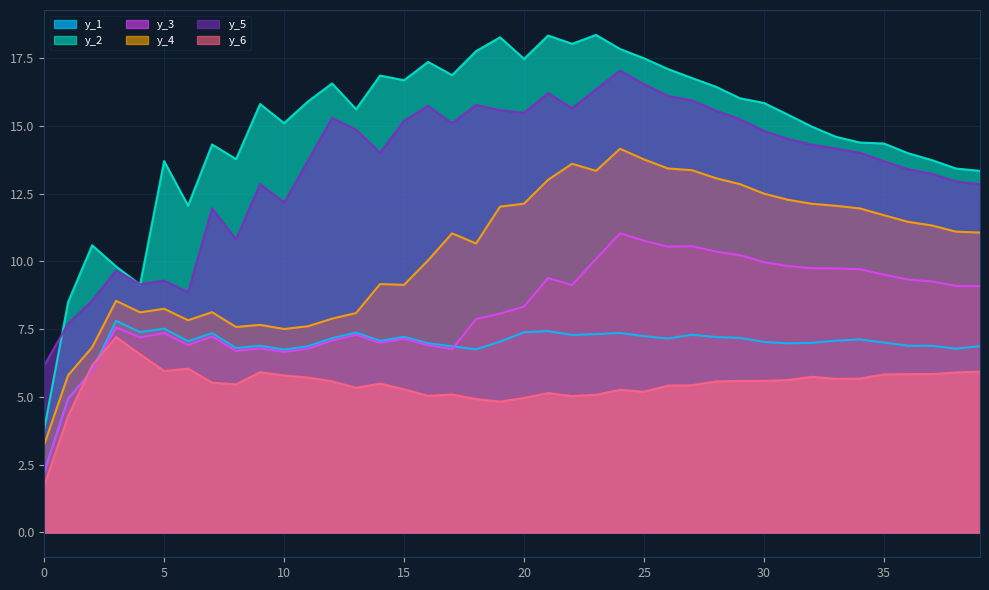

What is the minimum value for y_2?

3.8